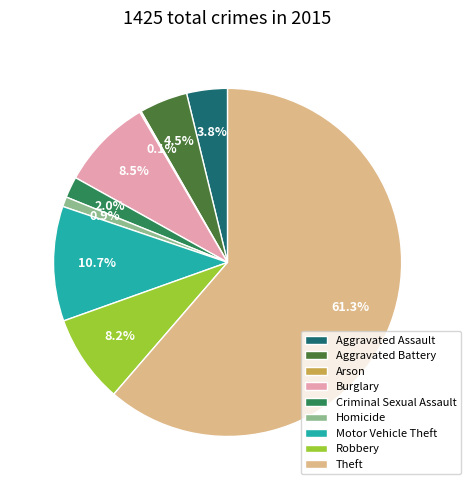

Do Robbery and Homicide together represent more than half of the pie?

No